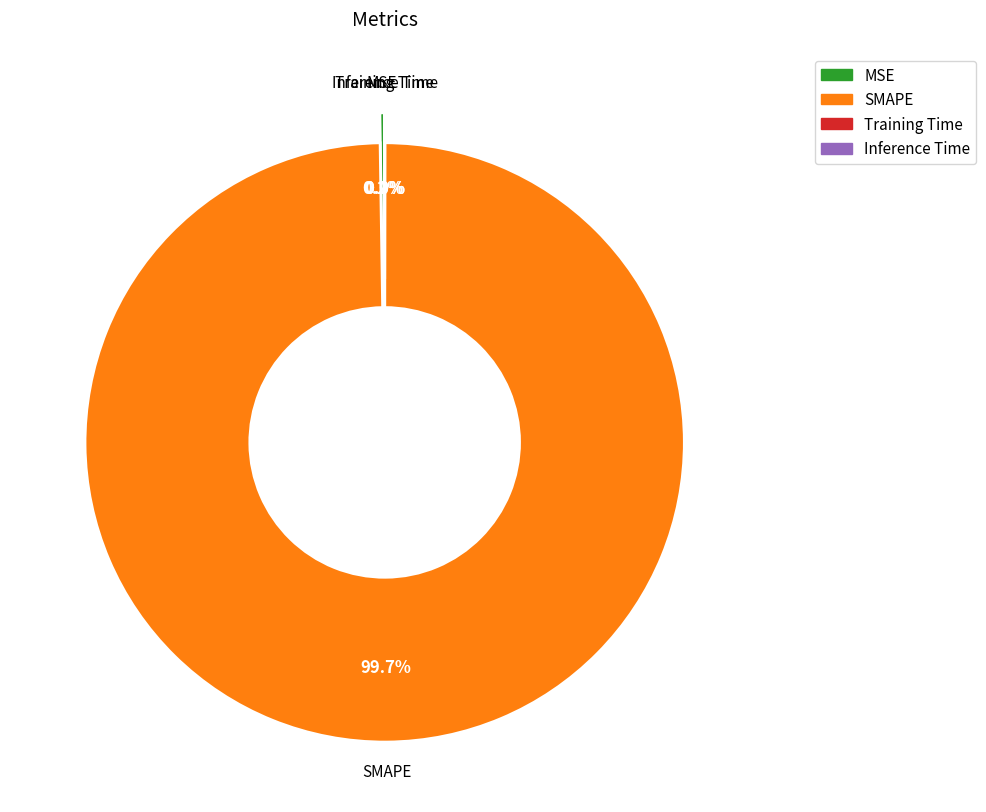

To the nearest percent, what percentage of the pie is SMAPE?

100%